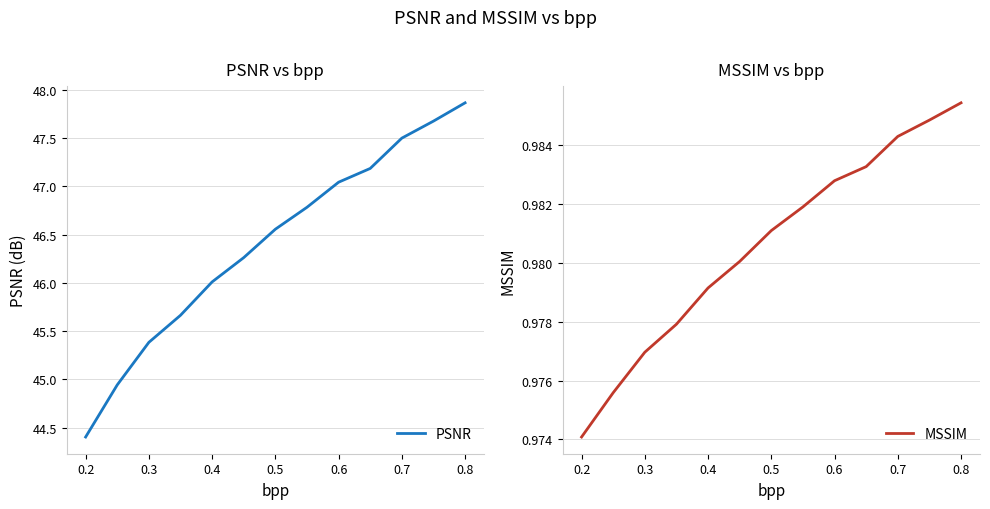

True or false: PSNR has a value of 47.5 at 0.7.

True